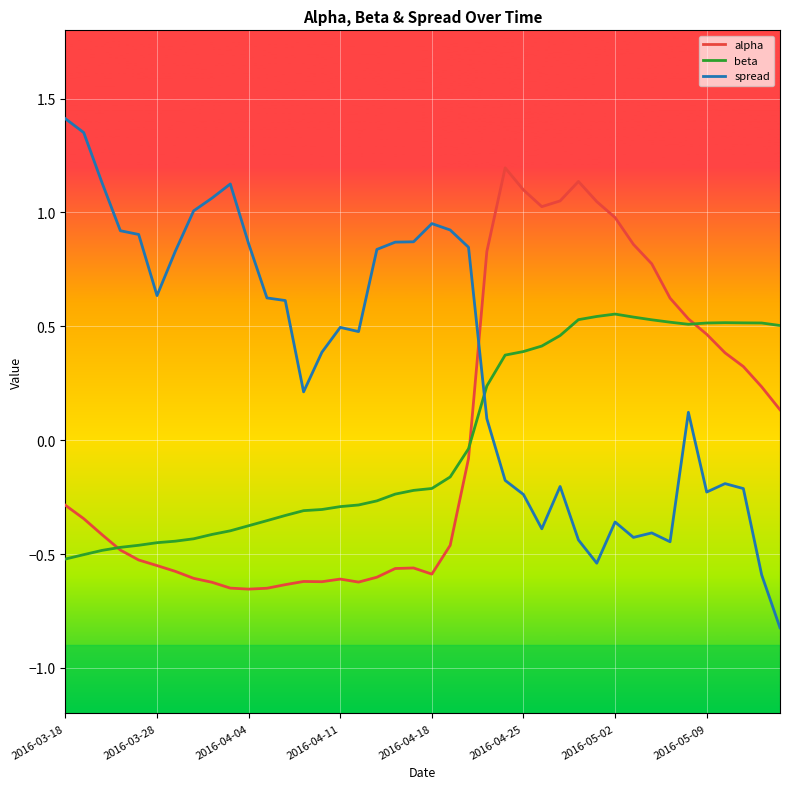

How many times do spread and beta cross each other?

1